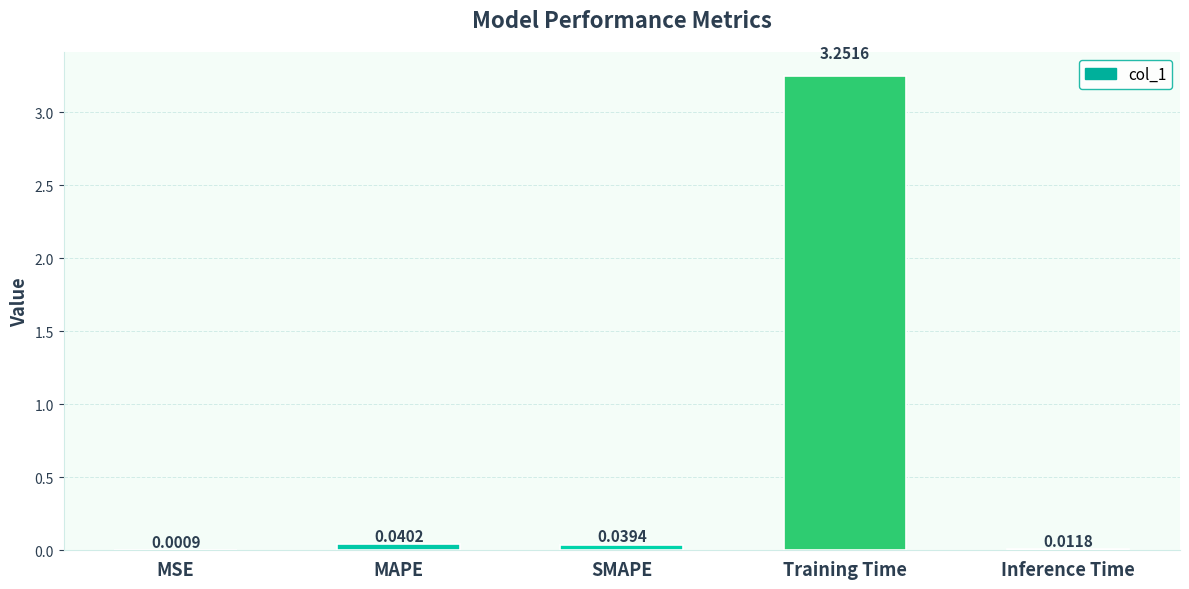

What is the difference between the values at MAPE and Training Time?

3.2